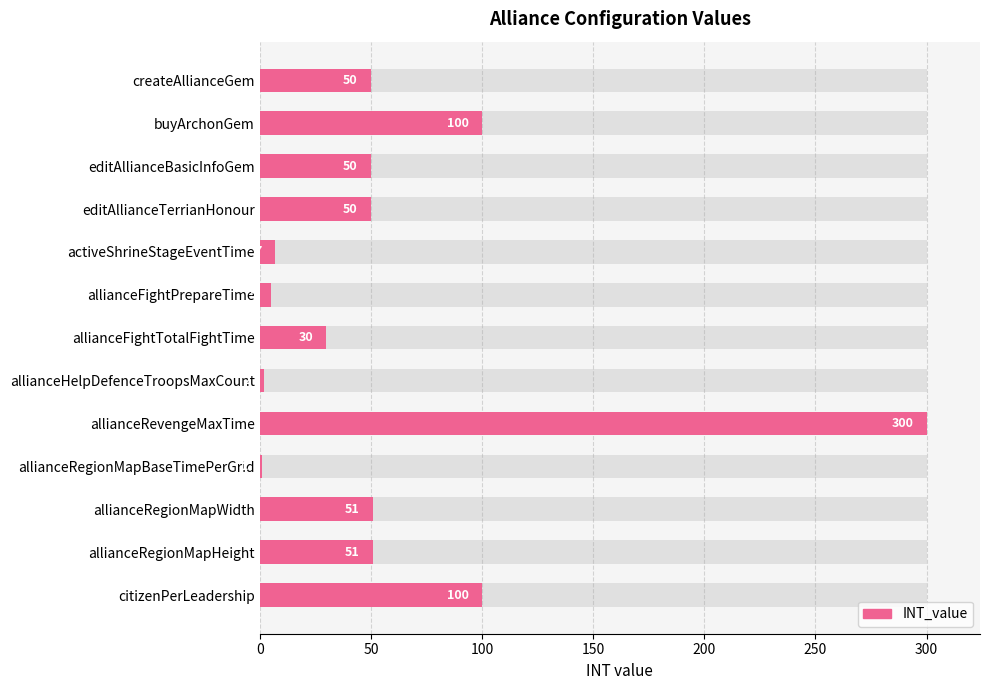

What is the greatest value displayed?

300